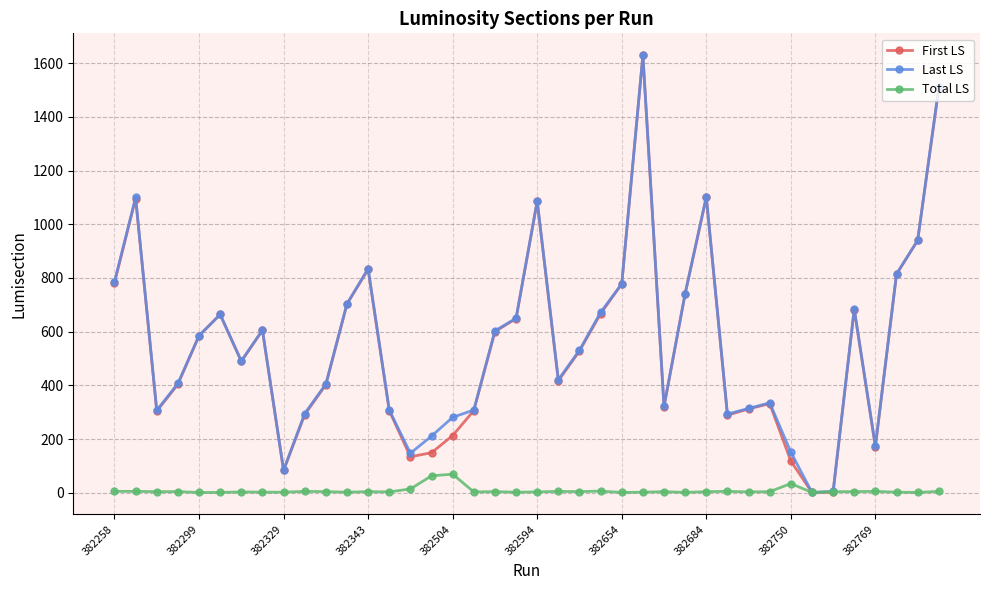

What are all the series names shown in the legend?

First LS, Last LS, Total LS